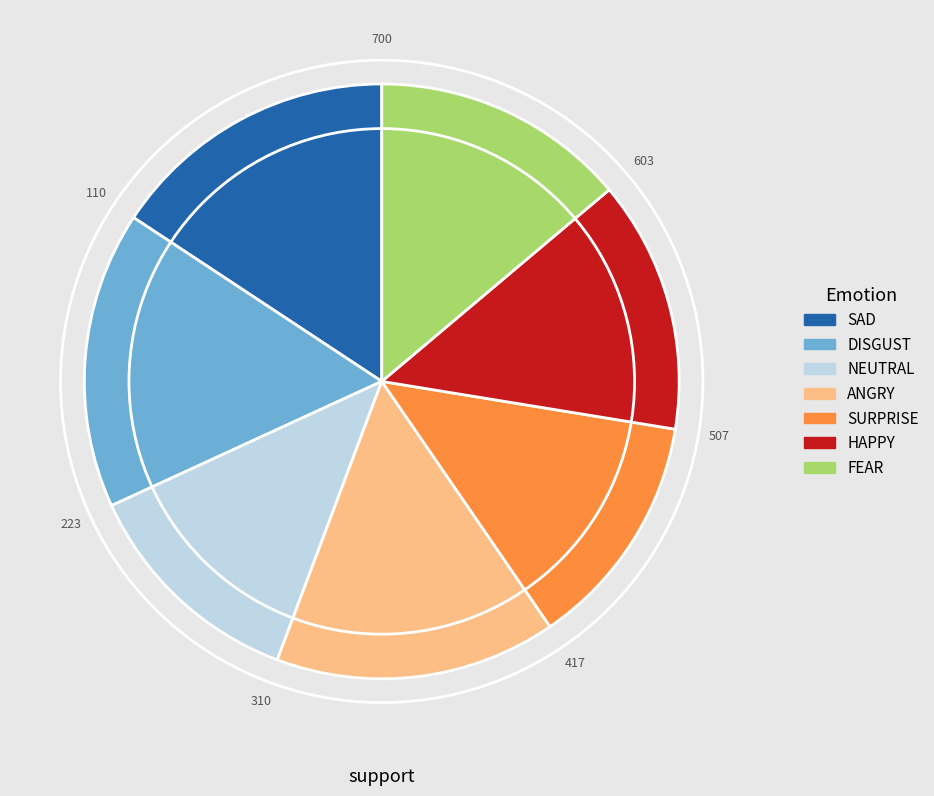

True or false: SAD accounts for 23% of the total.

False